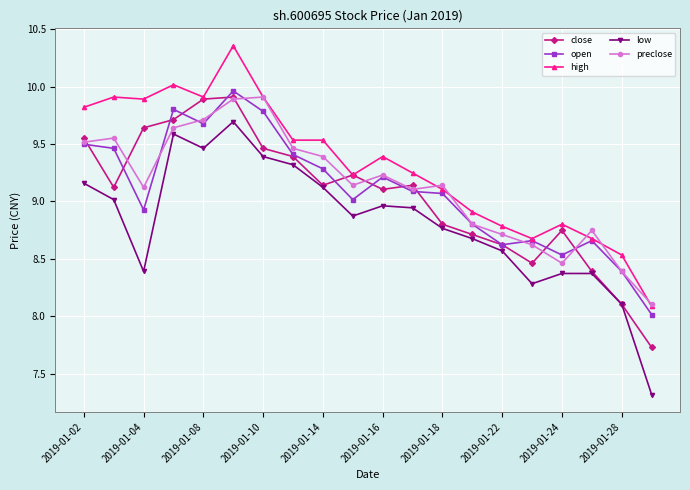

What is the average value of the high series?

9.3